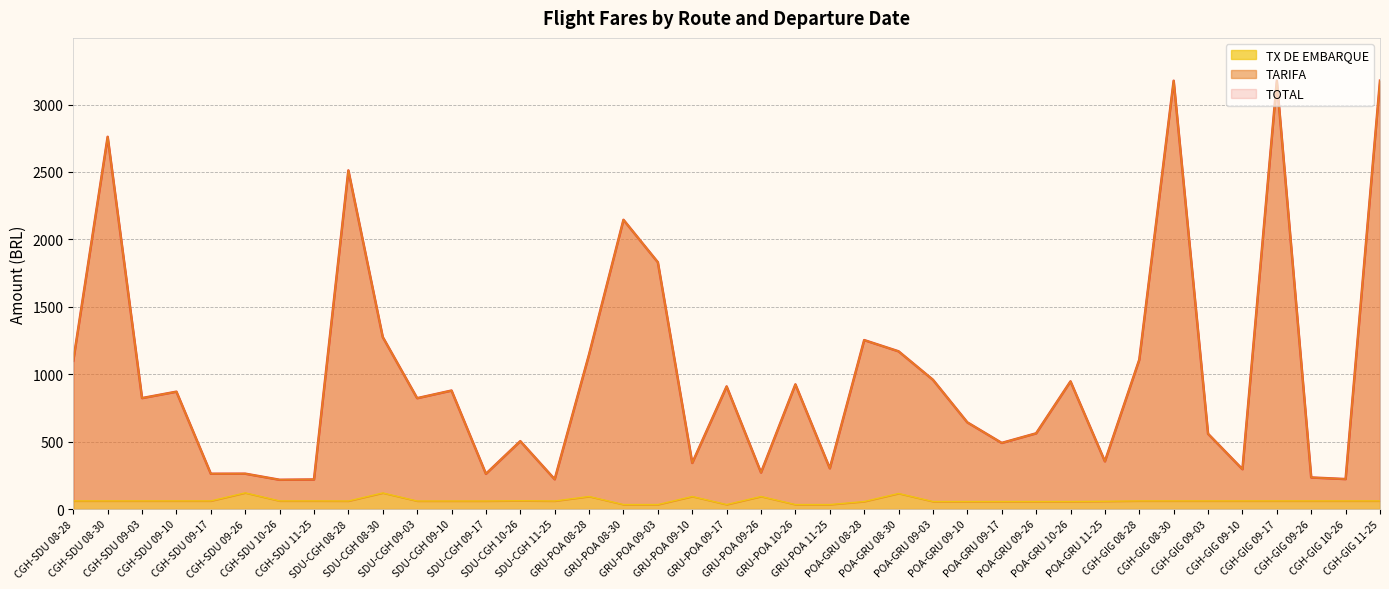

True or false: TARIFA and TX DE EMBARQUE cross at least once.

False